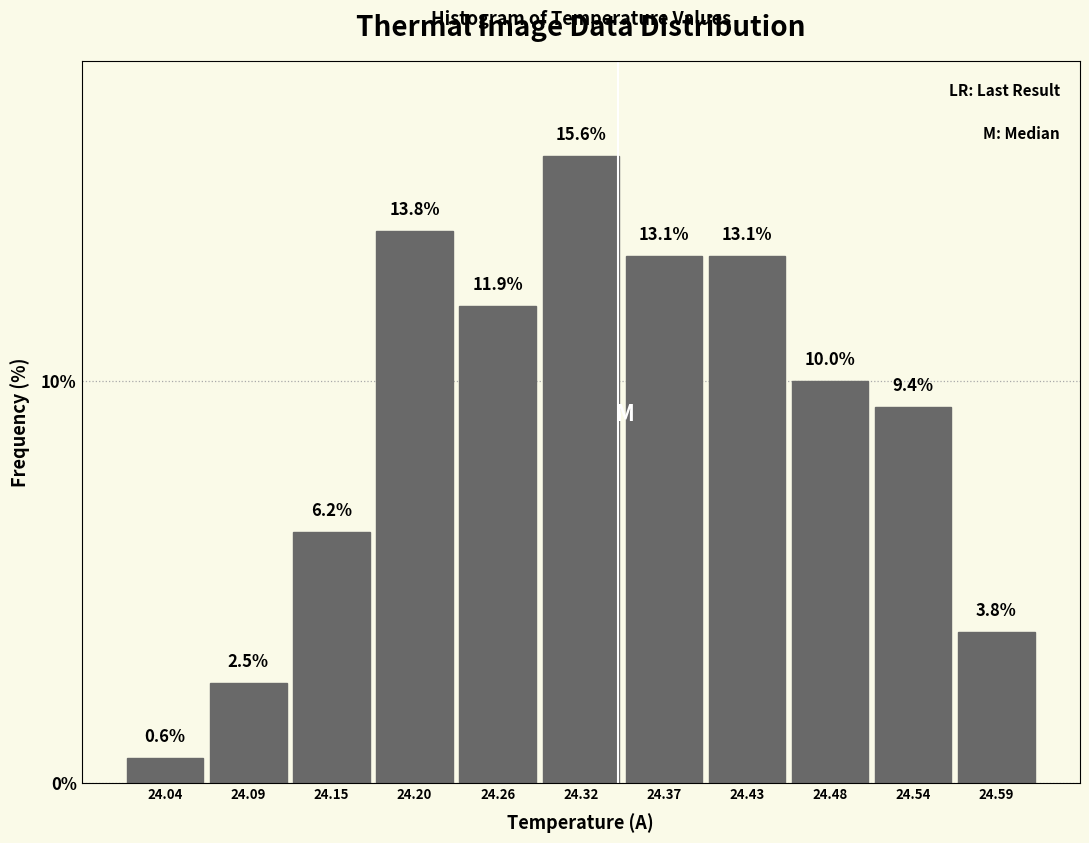

Reading left to right, transcribe this chart: for each bar, give the range it covers on the x-axis and its height. The bar edges are not printed on the chart, so give them approximately, as read against the axis.

24.01 to 24.07: 0.6
24.07 to 24.12: 2.5
24.12 to 24.18: 6.2
24.18 to 24.23: 13.8
24.23 to 24.29: 11.9
24.29 to 24.34: 15.6
24.34 to 24.40: 13.1
24.40 to 24.45: 13.1
24.45 to 24.51: 10.0
24.51 to 24.56: 9.4
24.56 to 24.62: 3.8